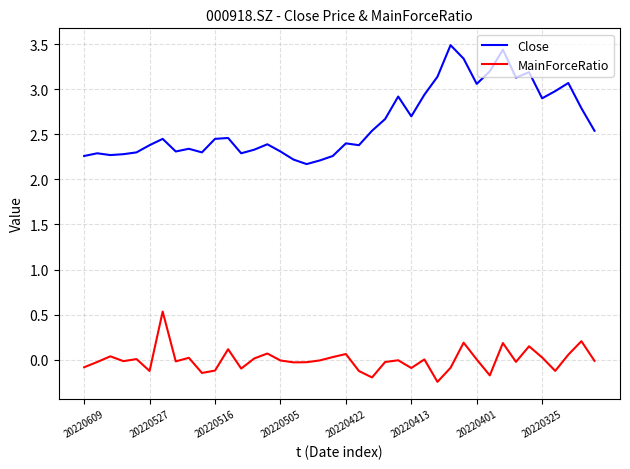

What is the difference between the maximum and minimum values in the MainForceRatio series?

0.8